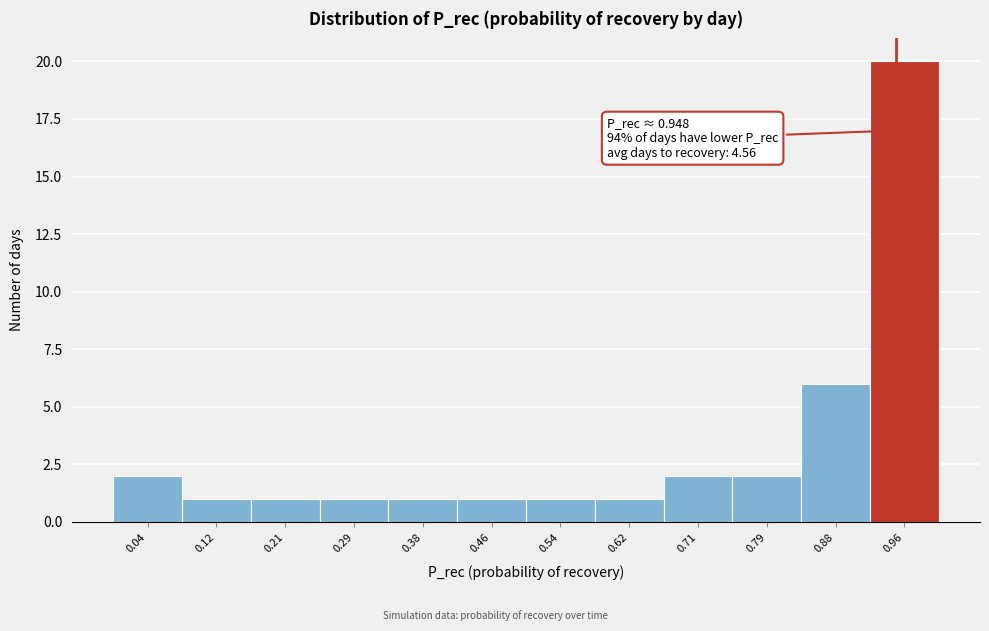

Over which range of the x-axis is the bar tallest?

0.92 to 1.00